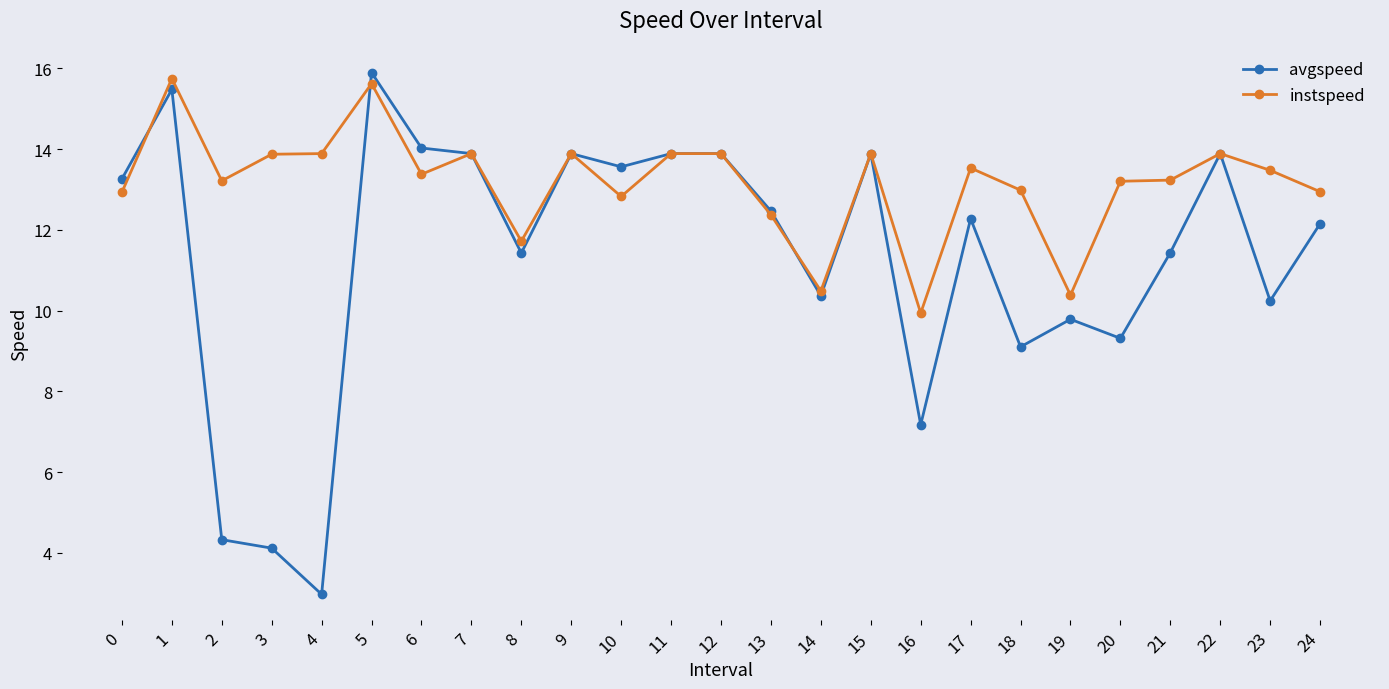

True or false: avgspeed has more than 1 interior local peaks.

True